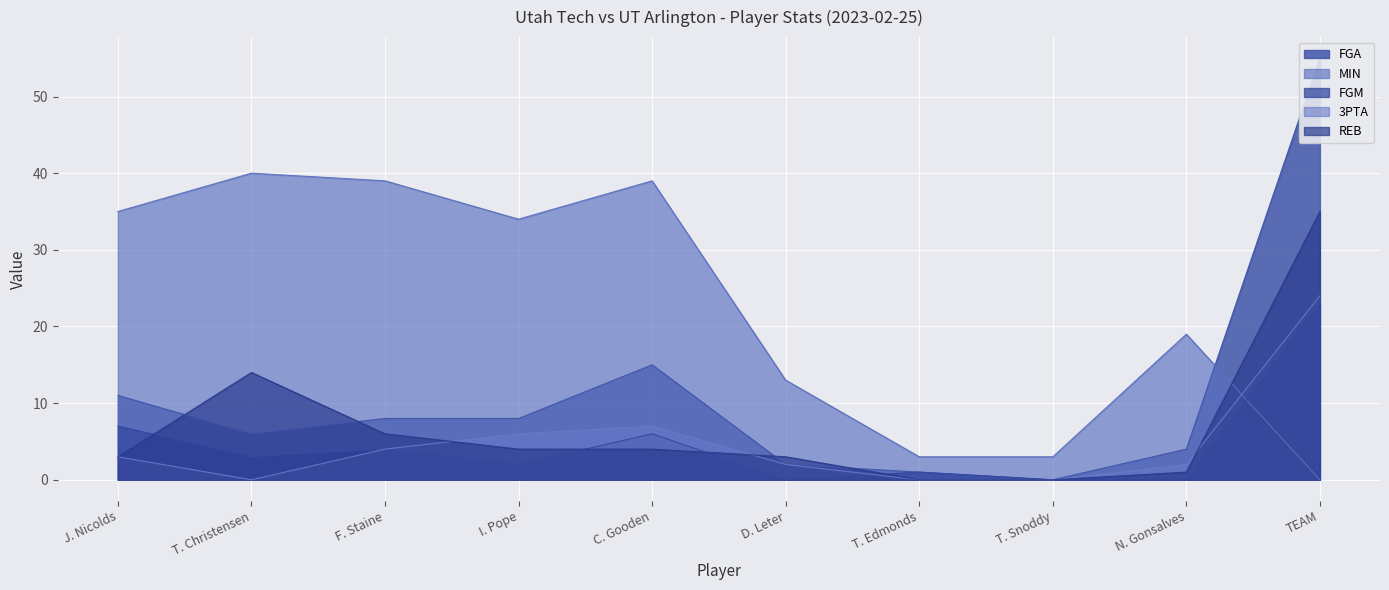

Which series has the widest spread of values?

FGA